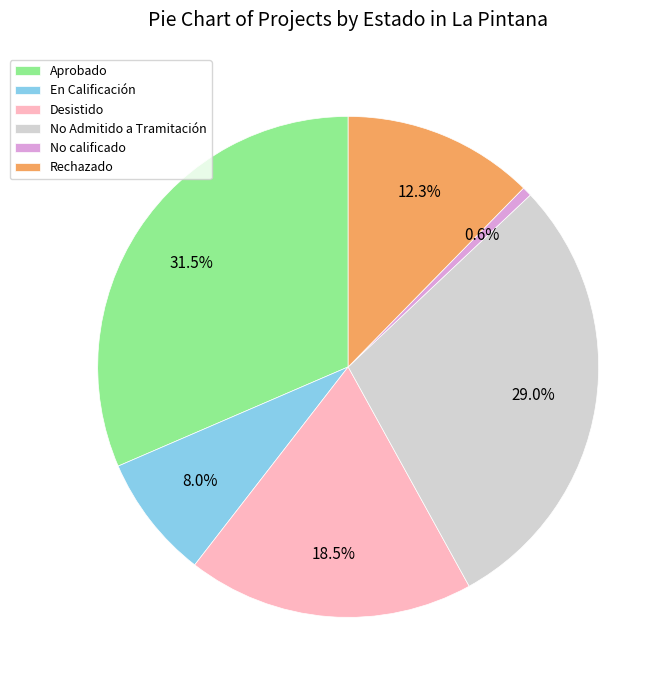

To the nearest percent, what is the combined percentage of Rechazado and En Calificación?

20%